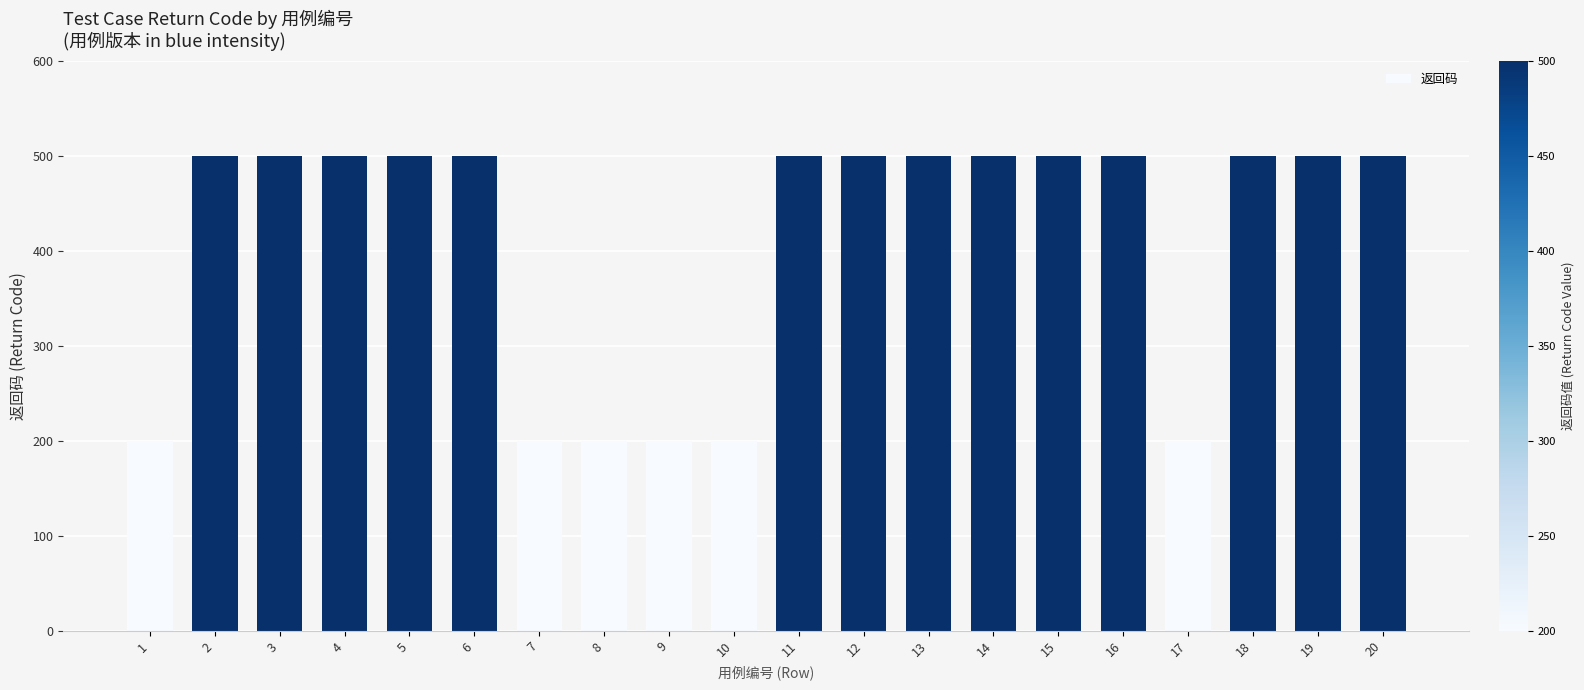

What is the ratio of the value at 7 to the value at 14?

0.4